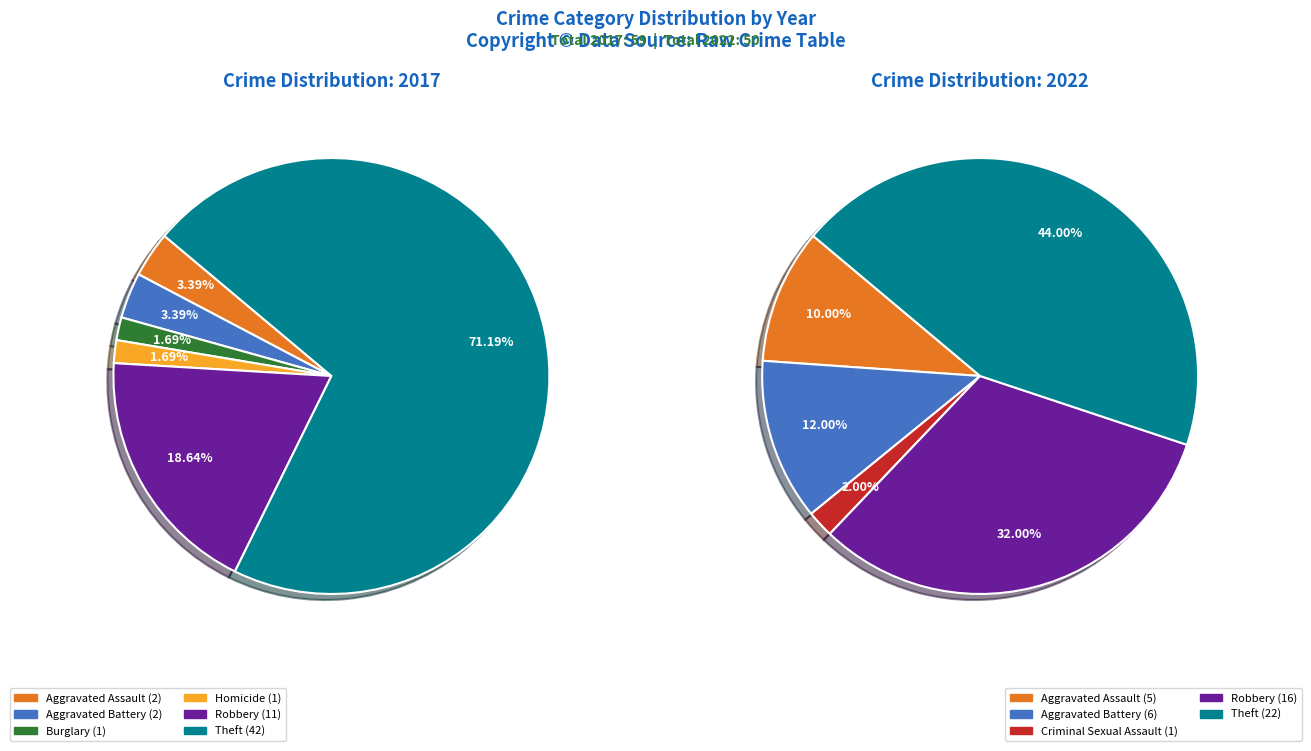

How many segments does this pie chart have?

7